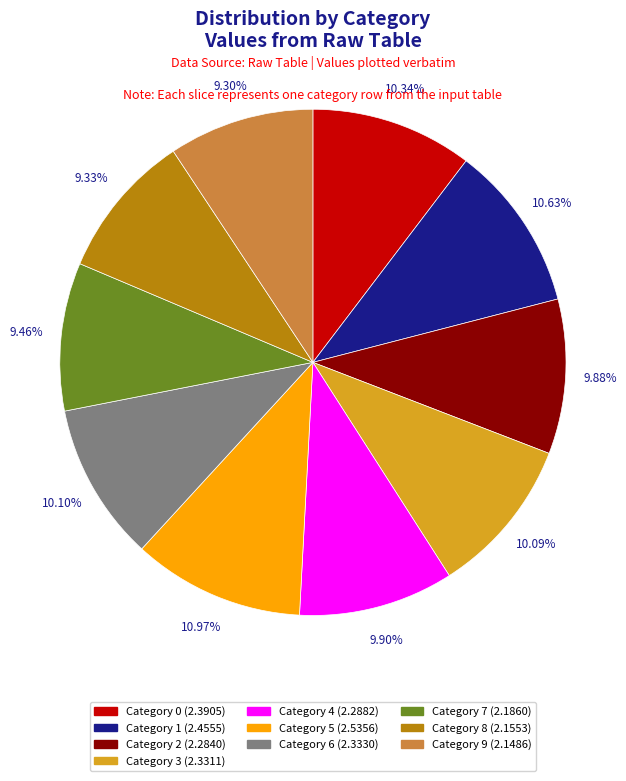

Does any single category account for the majority?

No